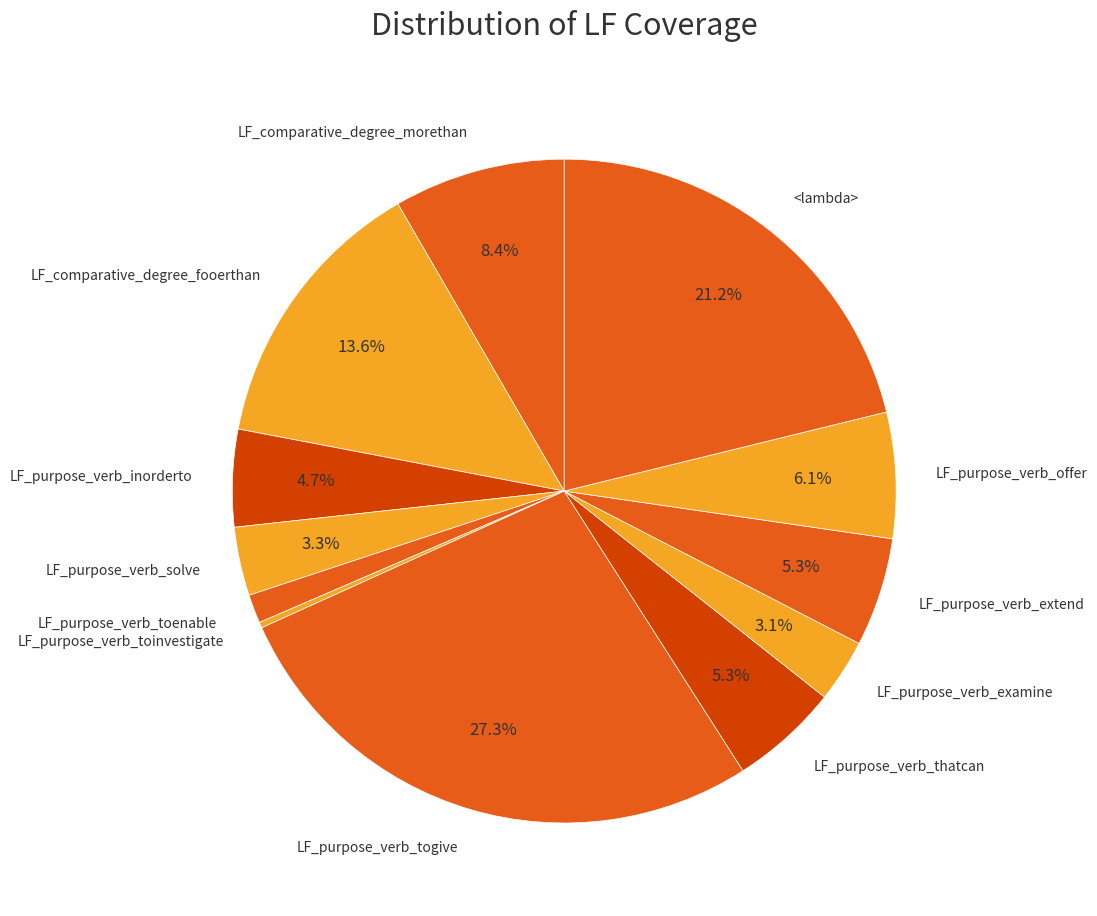

To the nearest percent, what portion does LF_comparative_degree_morethan represent?

8%